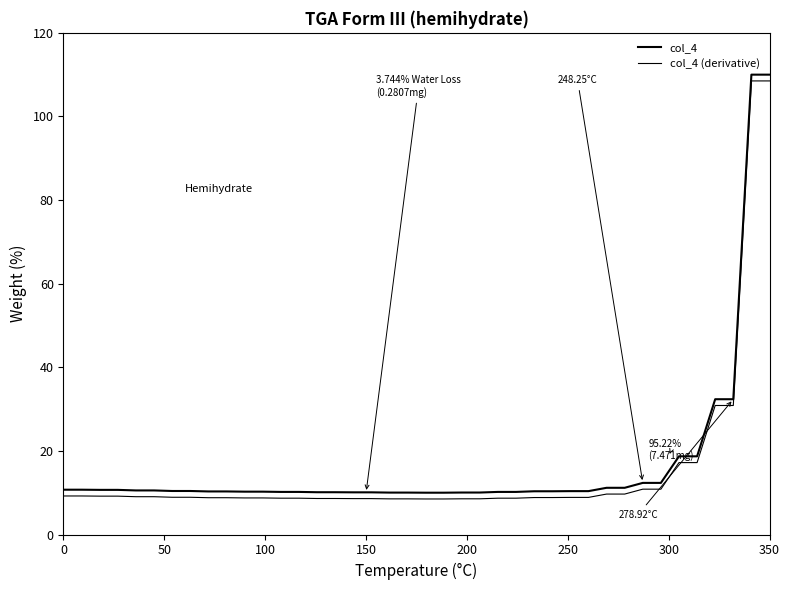

At how many categories does at least one series exceed 32?

4